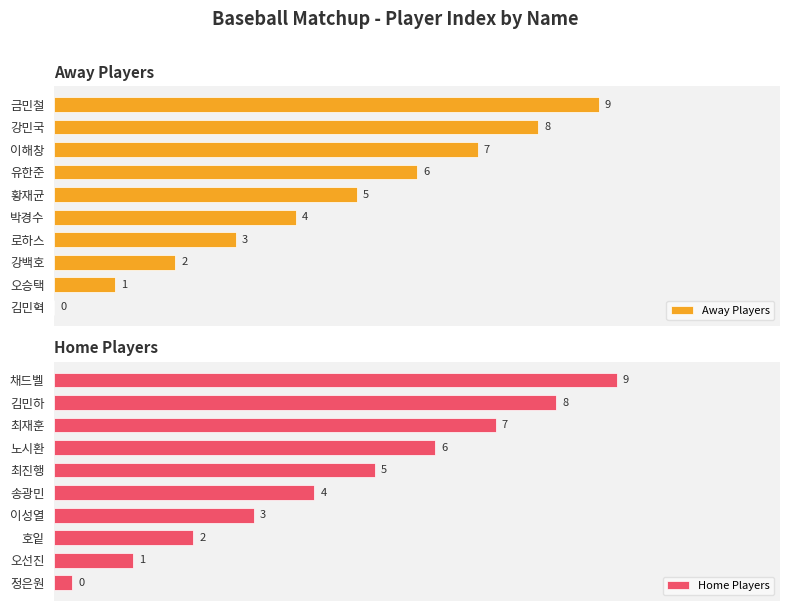

Which series has the widest spread of values?

Away Players